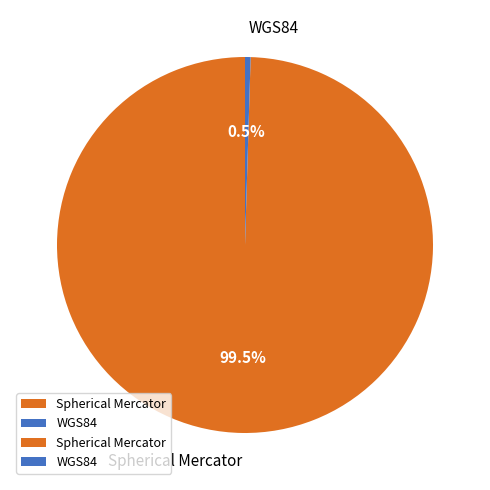

Does any single category account for the majority?

Yes